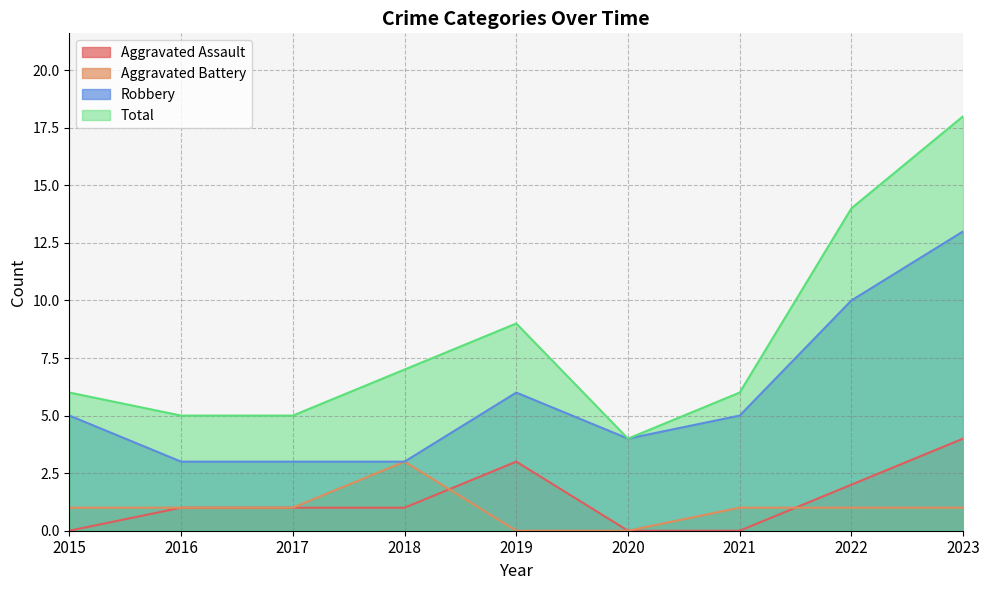

What is the sum of the Total values at 2023 and 2021?

24